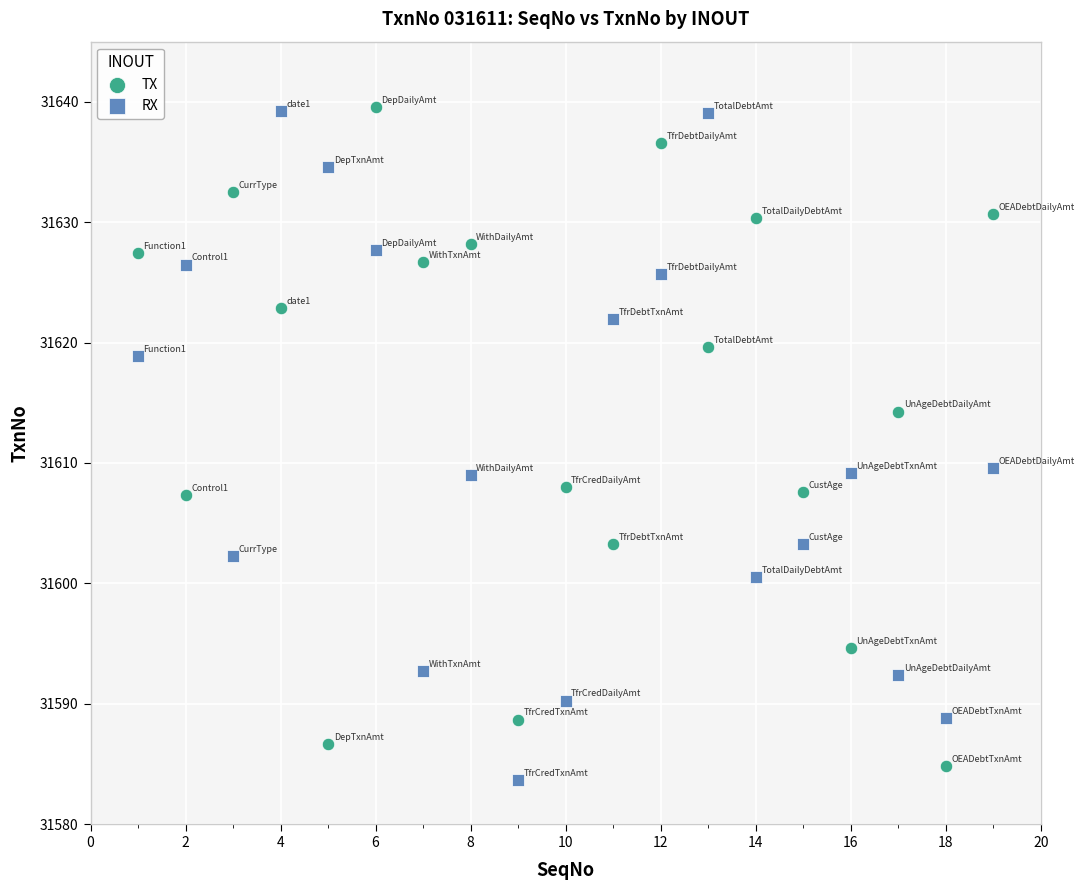

Across all data points, what is the range of Y values (max minus min)?

55.9